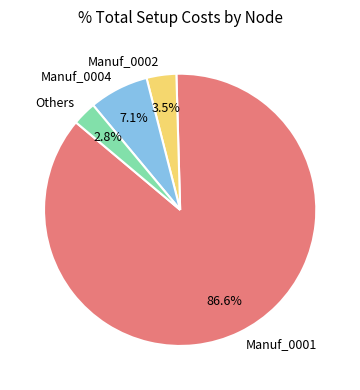

To the nearest percent, what is the difference between the largest and smallest slice percentages?

84%